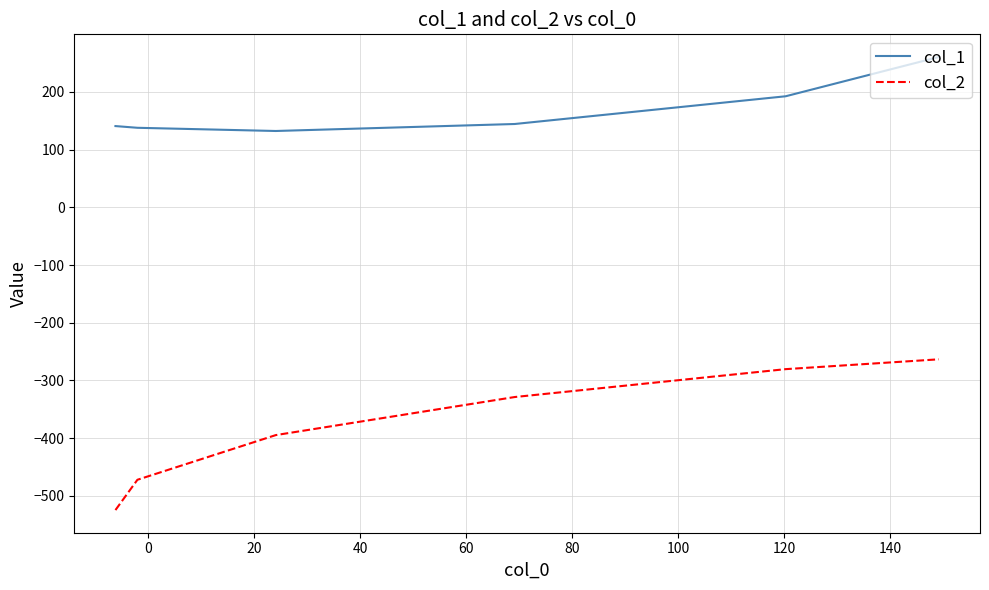

What is the difference between the maximum and minimum values in the col_1 series?

128.3